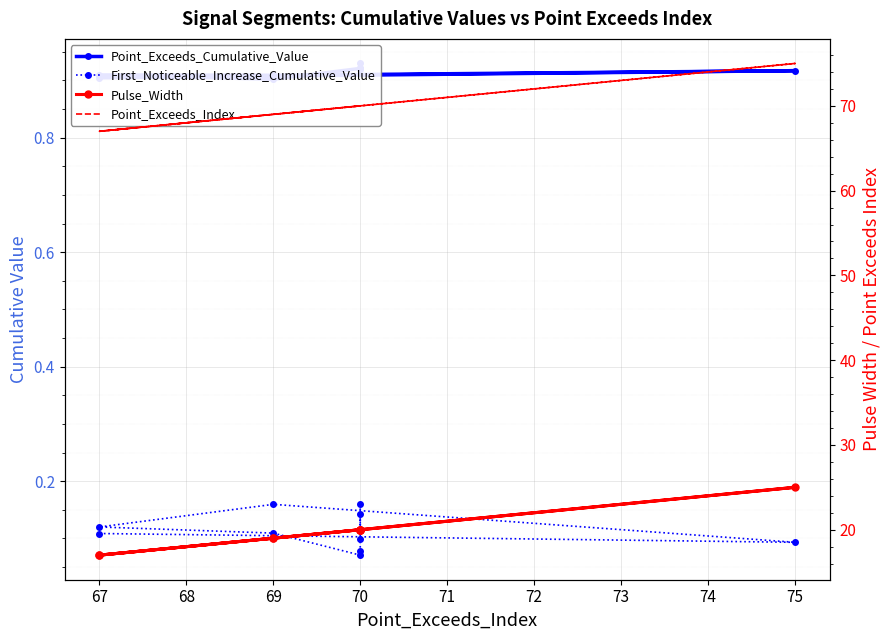

The value of Pulse_Width at 69 is 19.0. True or false?

True